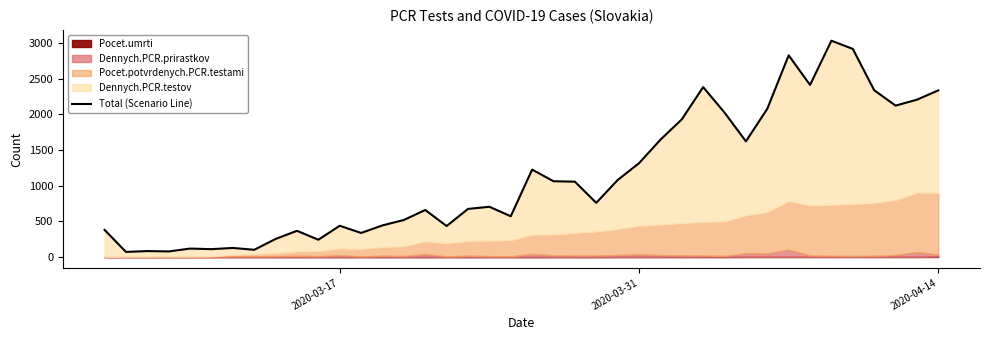

What is the smallest value displayed?

71